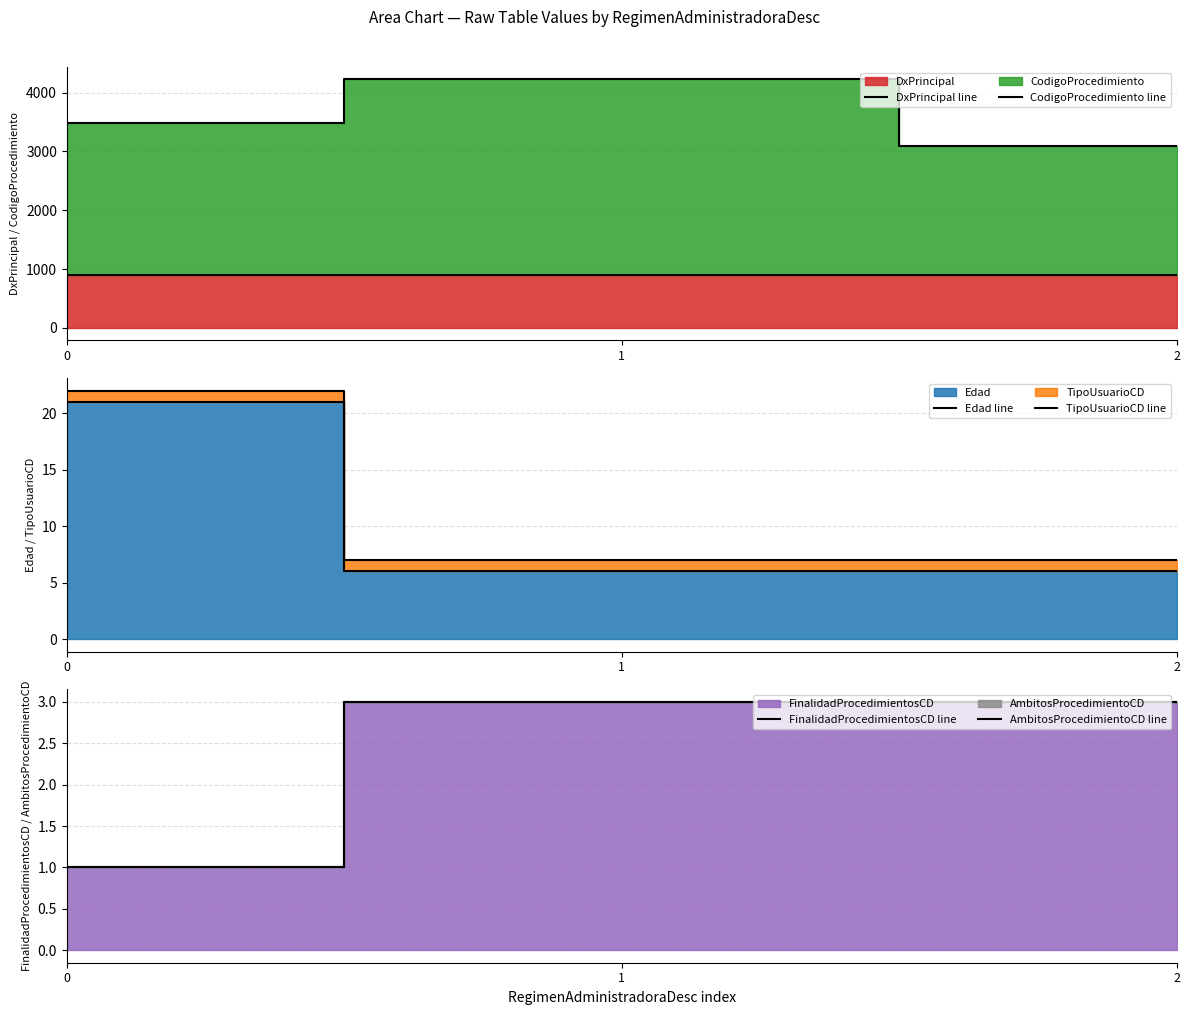

Reading left to right, extract all data points from this chart.

DxPrincipal line: 895	895	895
CodigoProcedimiento line: 3485	4224	3095
Edad line: 21	6	6
TipoUsuarioCD line: 22	7	7
FinalidadProcedimientosCD line: 1	3	3
AmbitosProcedimientoCD line: 1	3	3